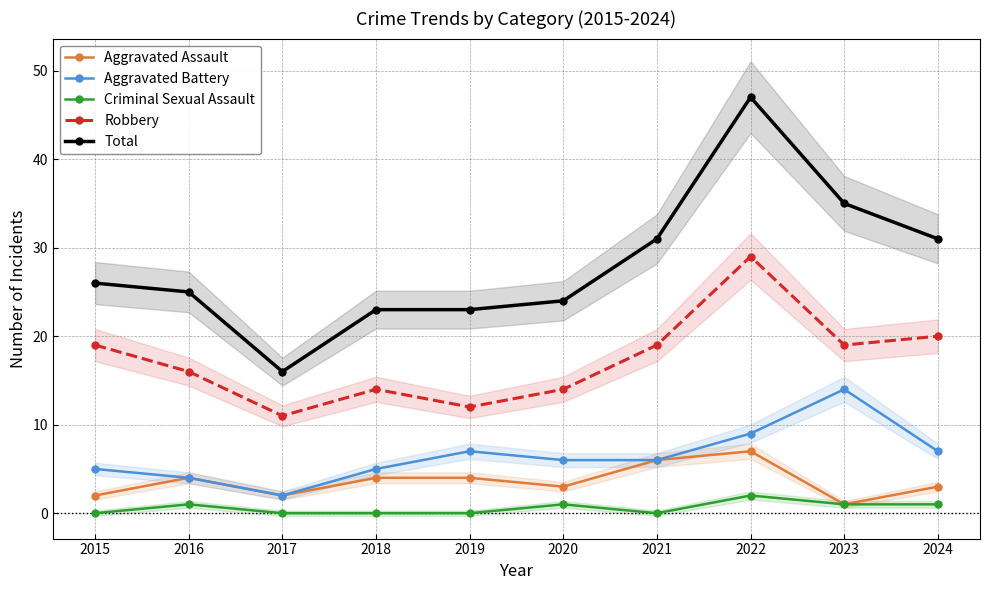

At 2022, list the series in order from largest to smallest.

Total, Robbery, Aggravated Battery, Aggravated Assault, Criminal Sexual Assault